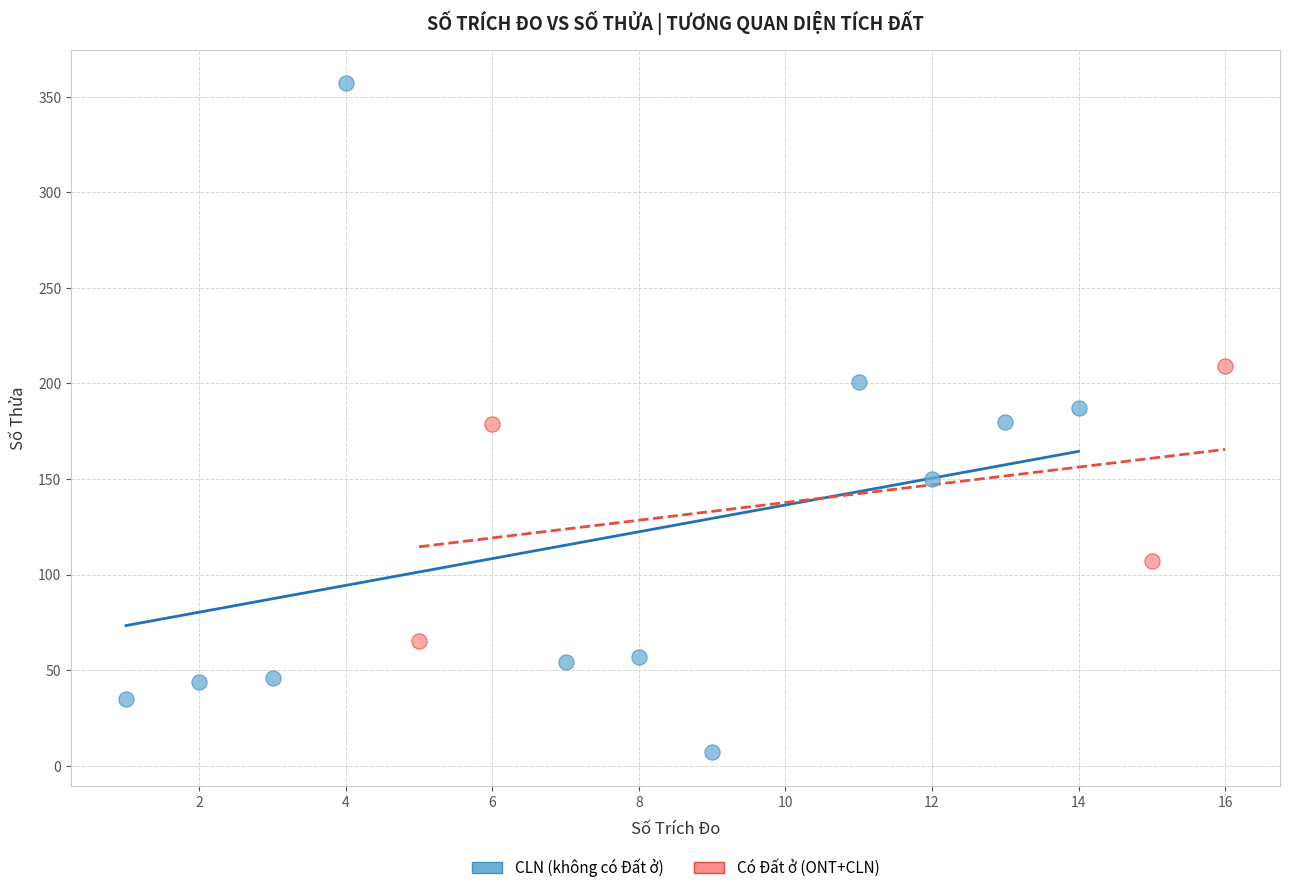

What are all the series names shown in the legend?

CLN (không có Đất ở), Có Đất ở (ONT+CLN)